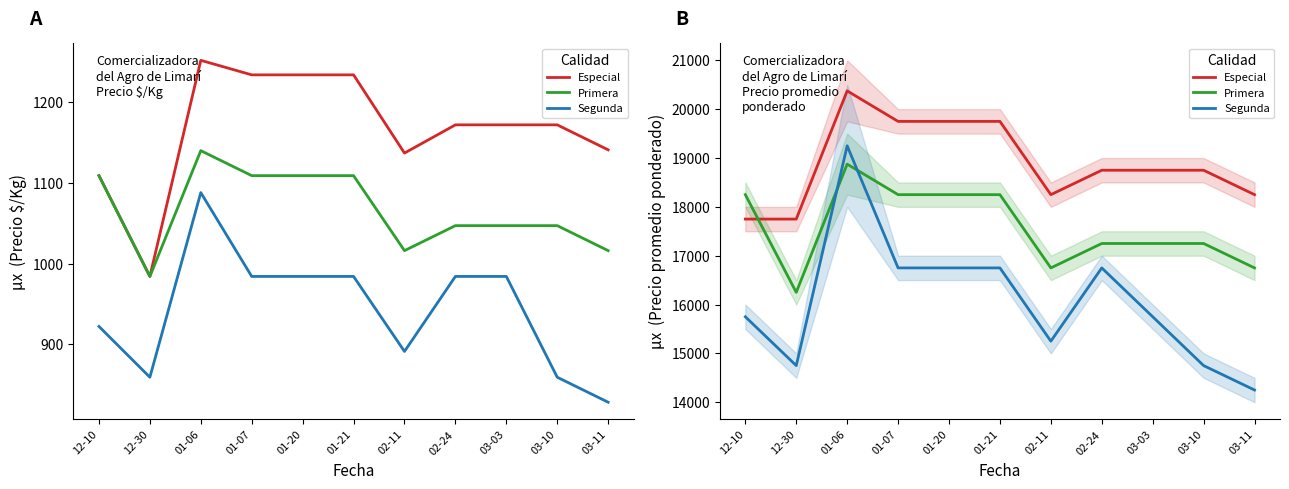

Where is Especial nearest to the value 19062?

02-24